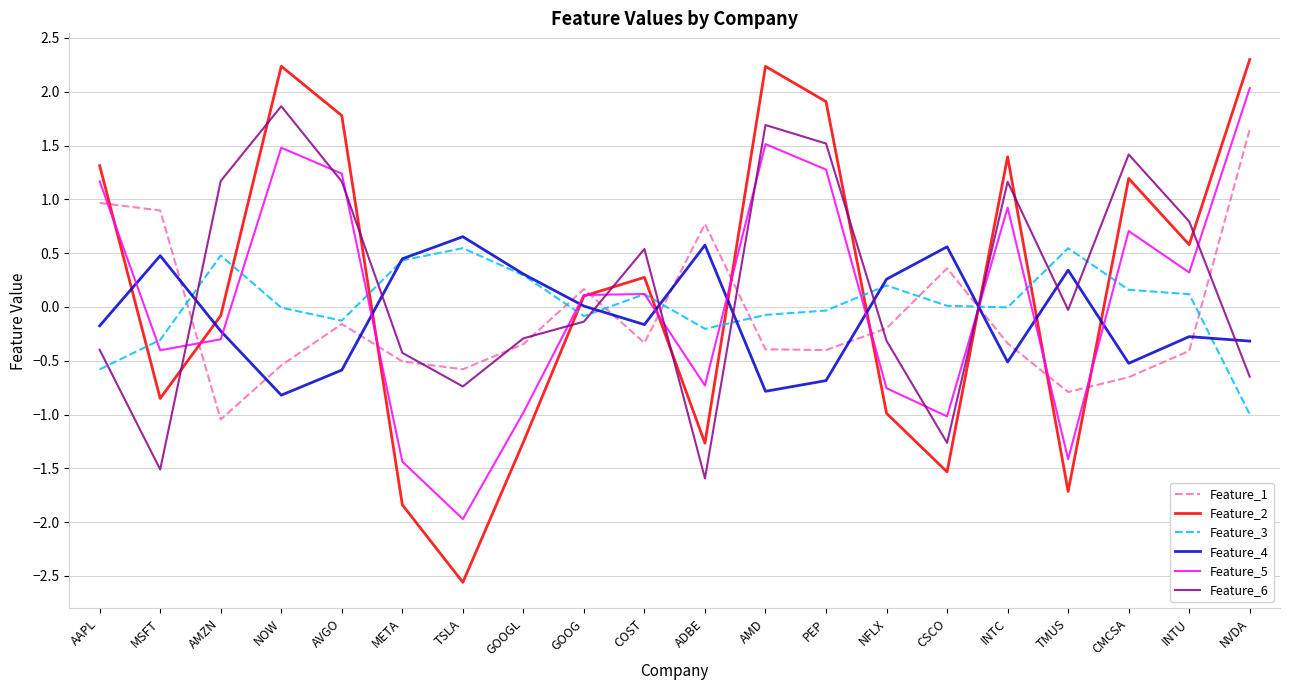

How many times do Feature_1 and Feature_5 cross each other?

10